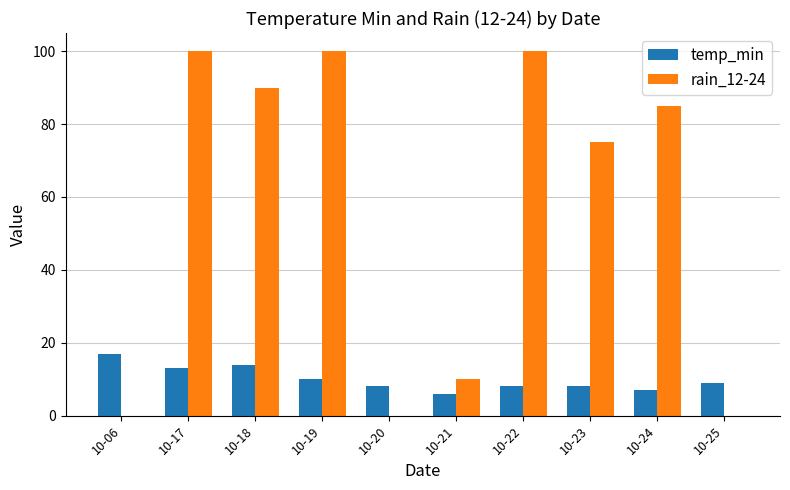

Reading left to right, what are all the values shown in this chart?

temp_min: 17	13	14	10	8	6	8	8	7	9
rain_12-24: 0	100	90	100	0	10	100	75	85	0